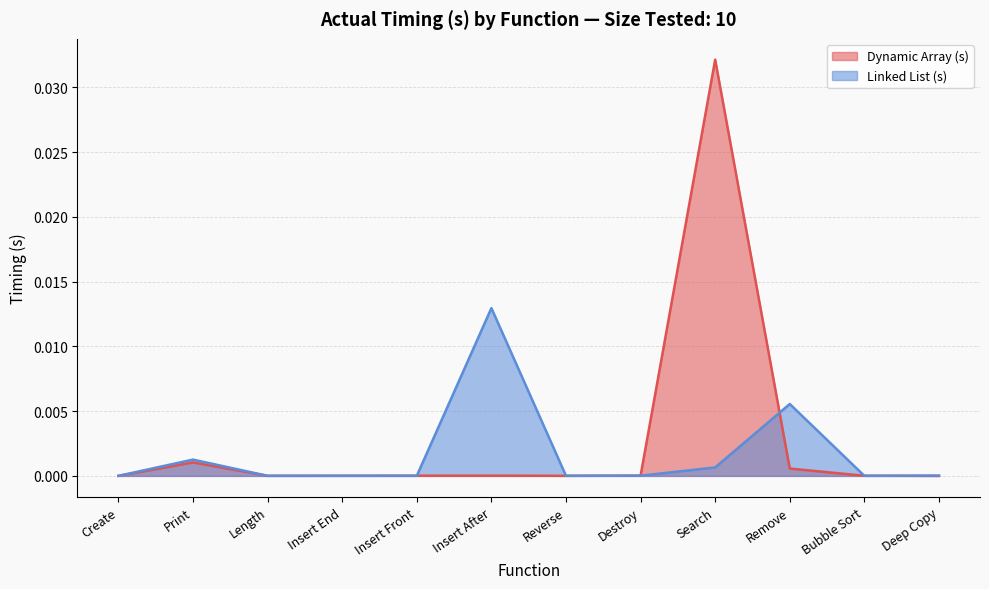

True or false: Linked List (s) has a value of 0.0 at Deep Copy.

True